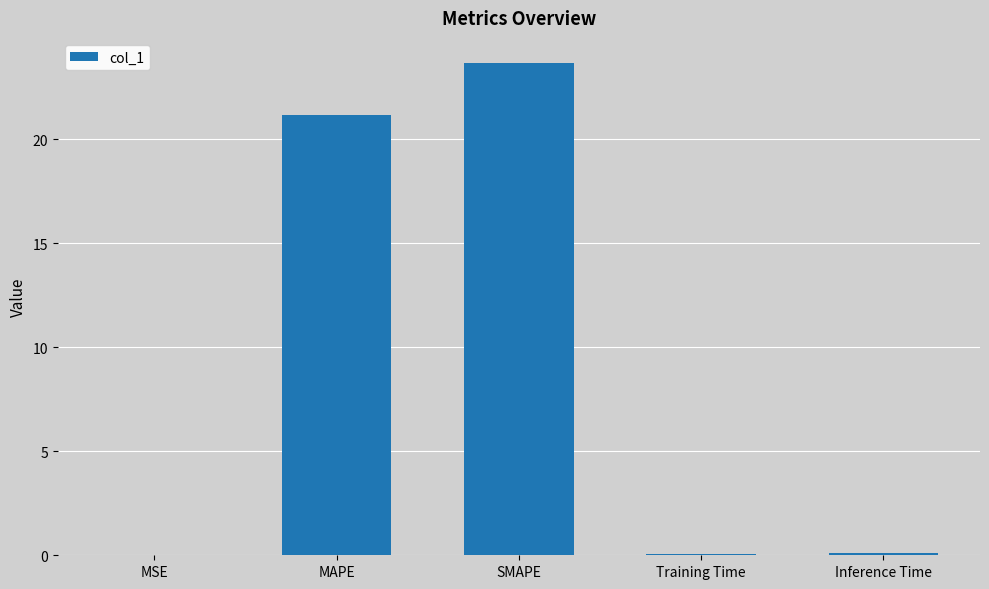

What is the change in value from MAPE to Training Time?

-21.1